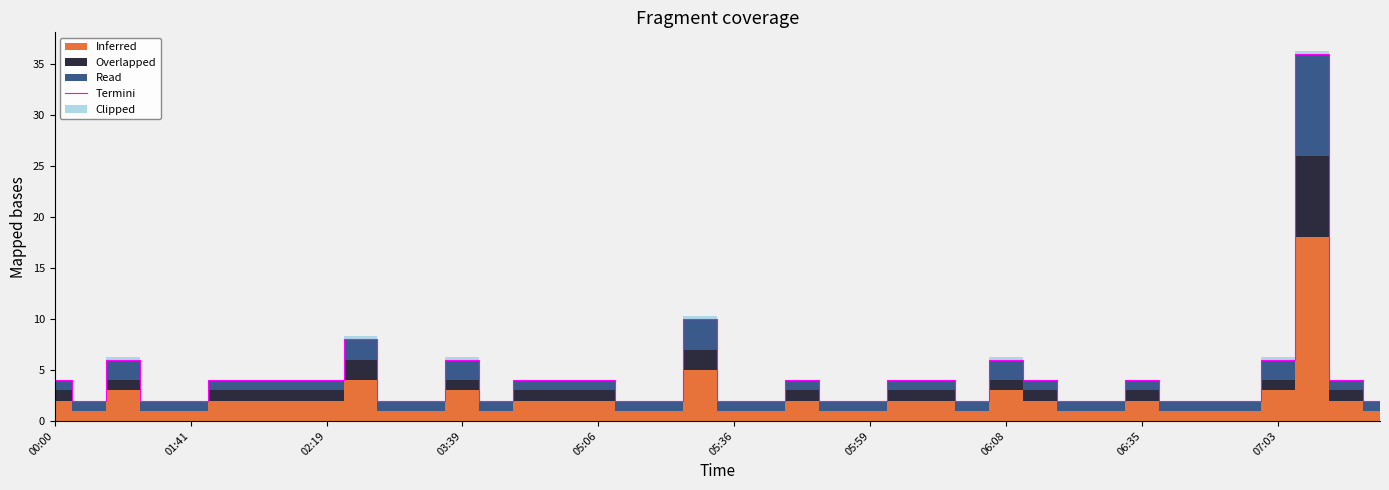

The value of Termini at 03:39 is 11. True or false?

False